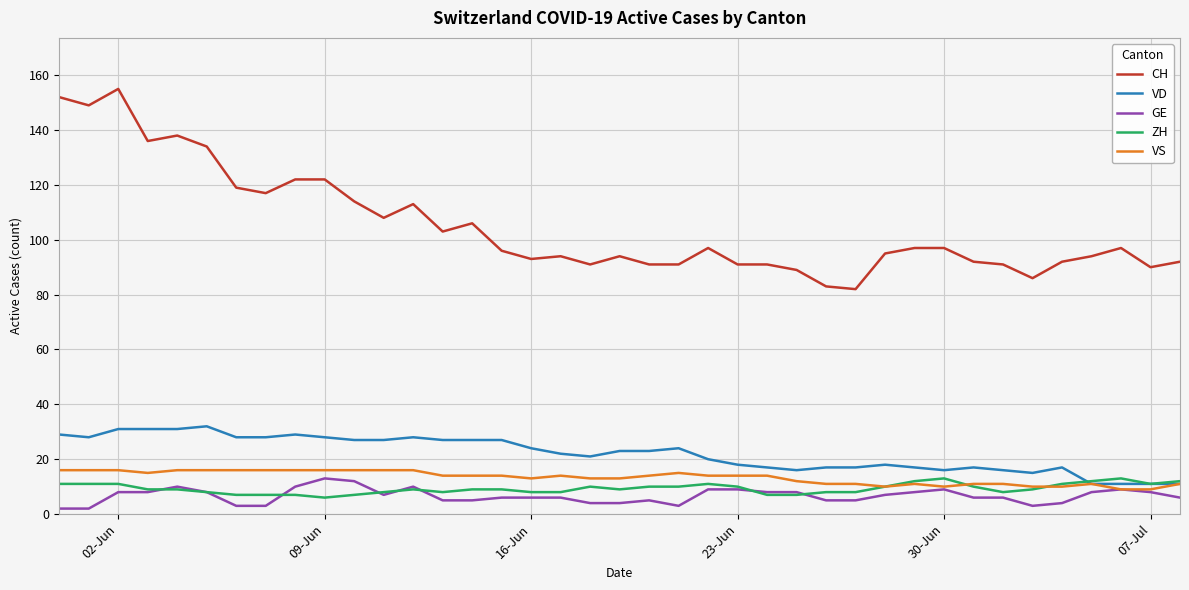

True or false: CH and GE cross at least once.

False